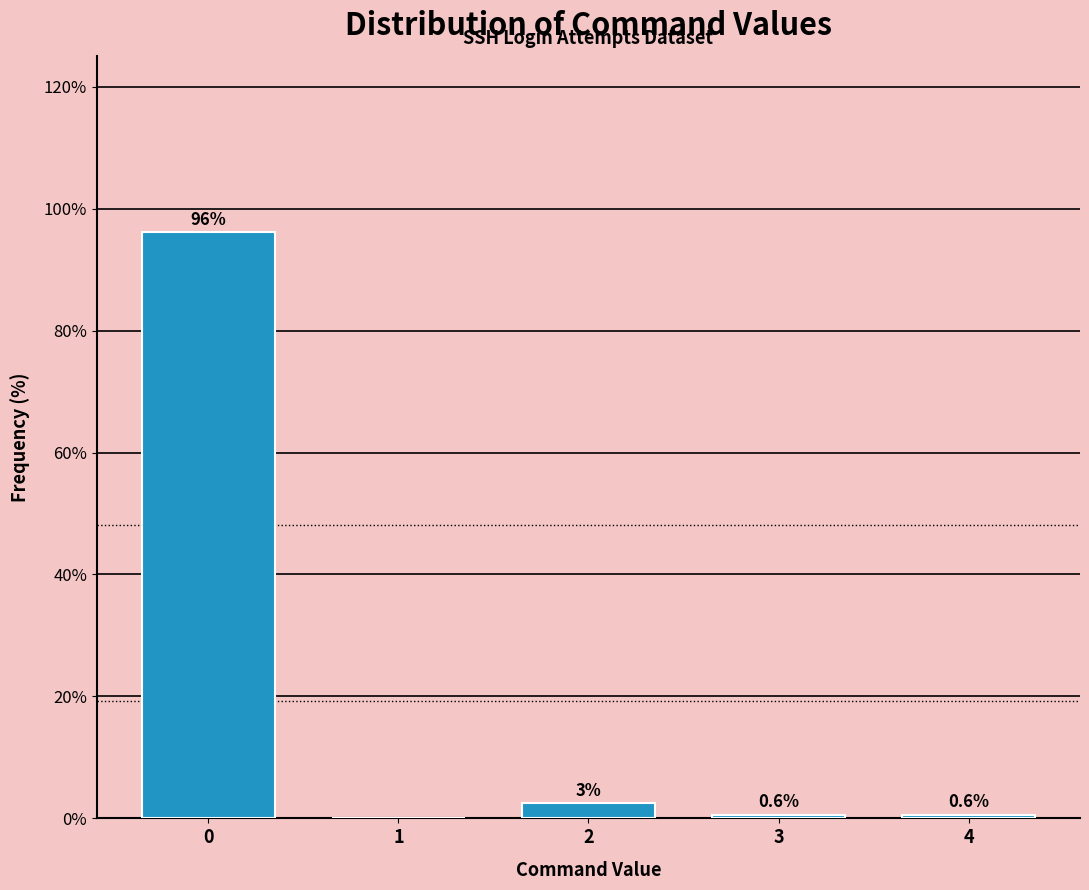

What is the greatest value displayed?

96.2